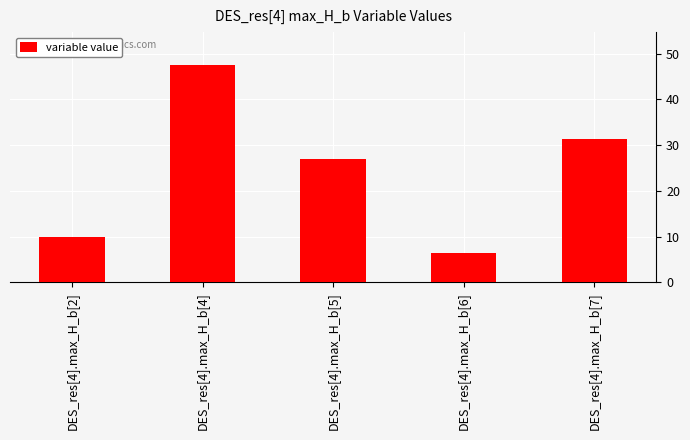

What is the greatest value displayed?

47.6